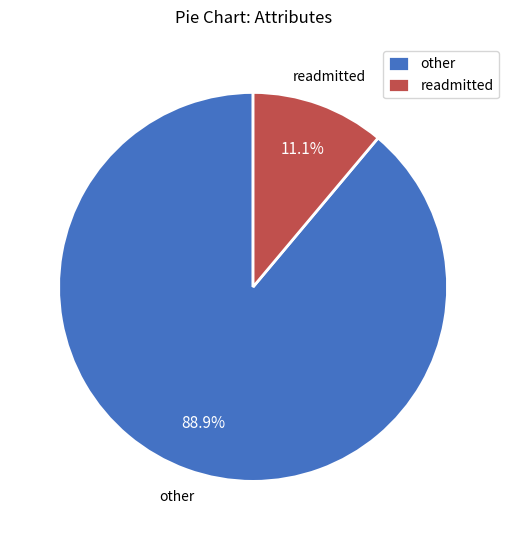

Is there any slice that represents more than half of the pie?

Yes